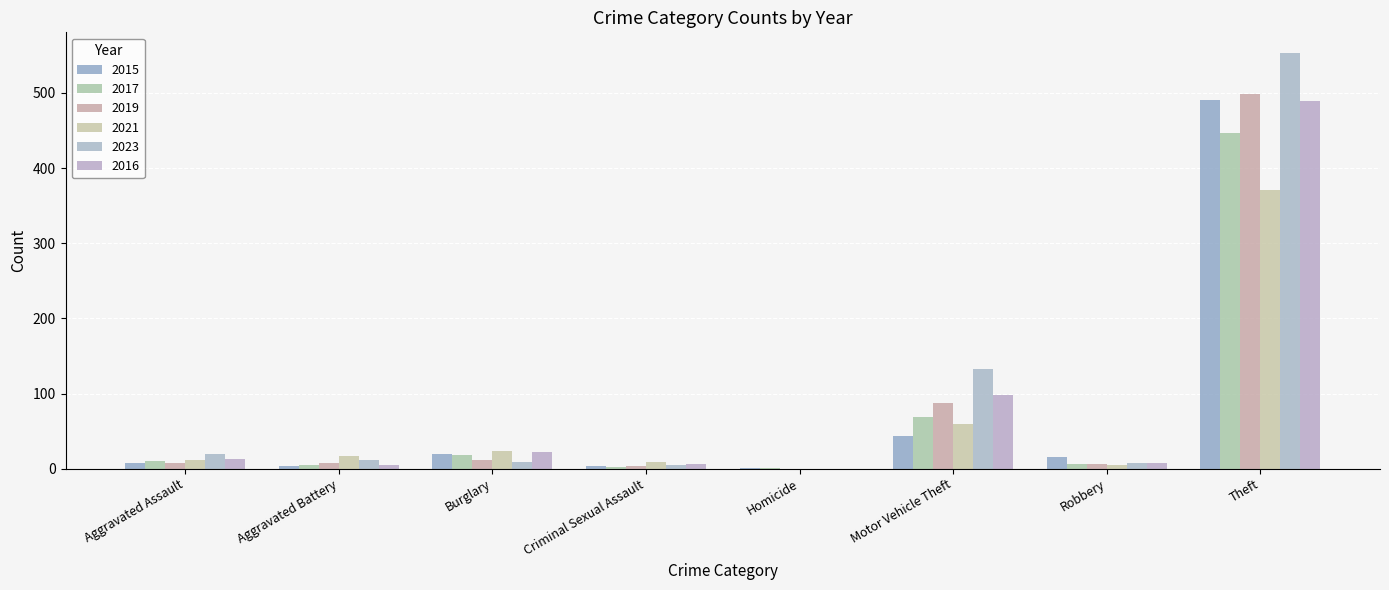

What is the value of the 2015 bar at the 5th from the left?

1